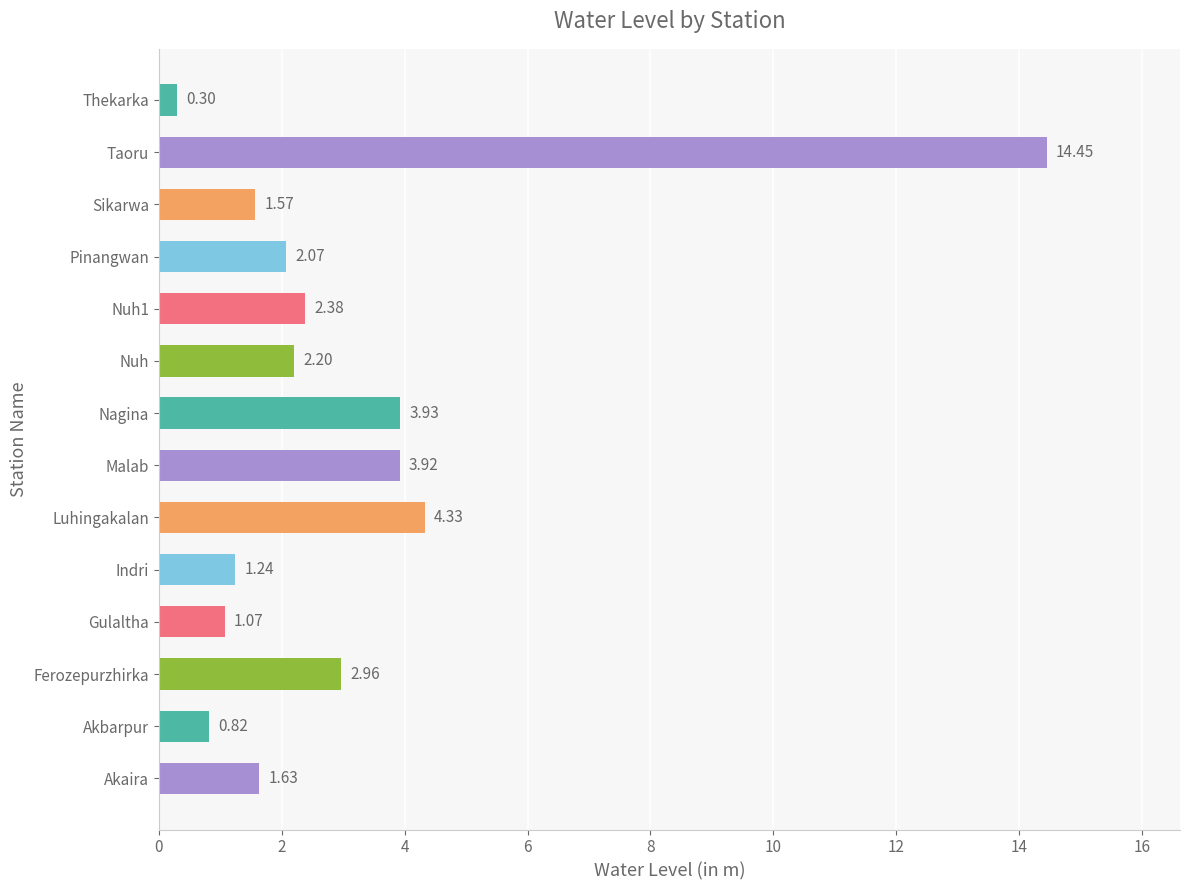

At which category does the chart reach its minimum across all series?

Thekarka